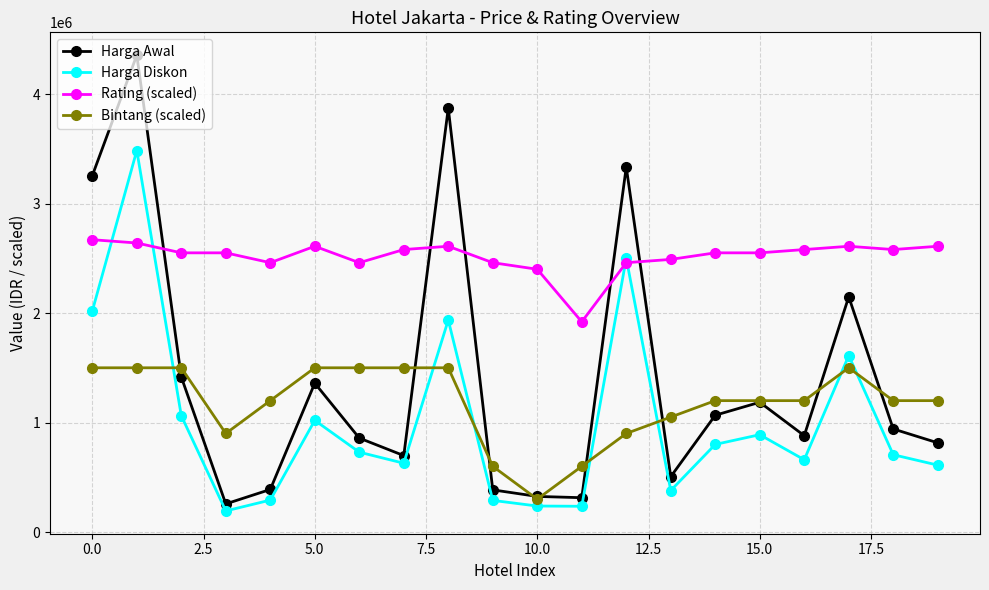

True or false: Harga Awal has more than 2 points higher than both neighbors.

True